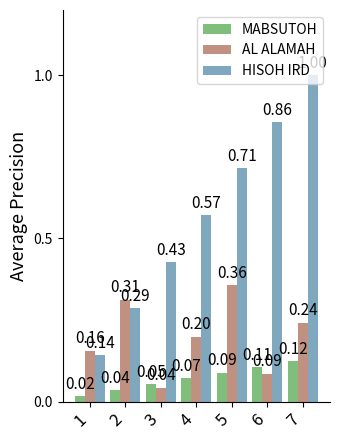

Rank the series by their average value, from lowest to highest.

MABSUTOH, AL ALAMAH, HISOH IRD